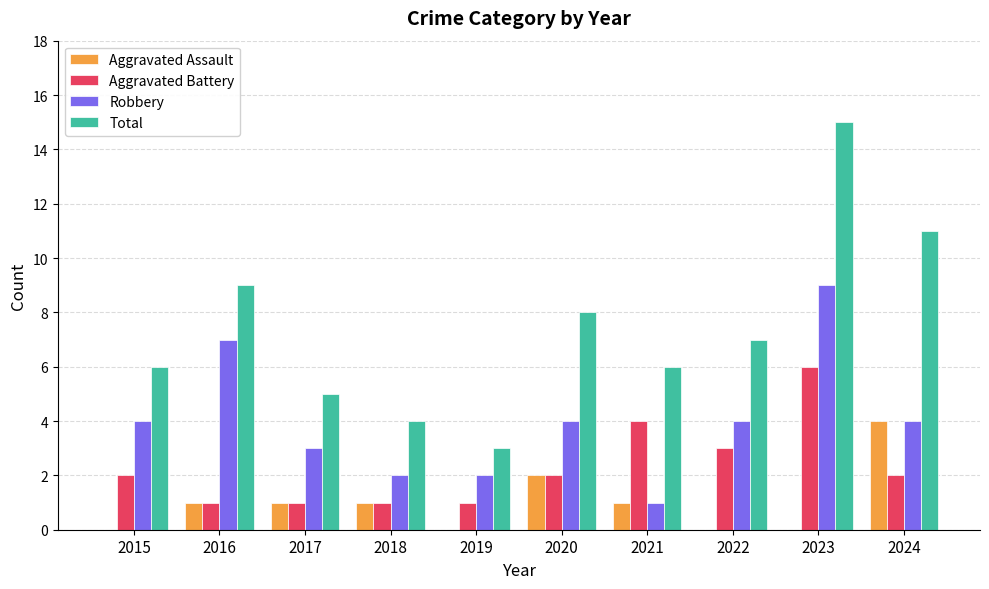

Are the bars horizontal?

No